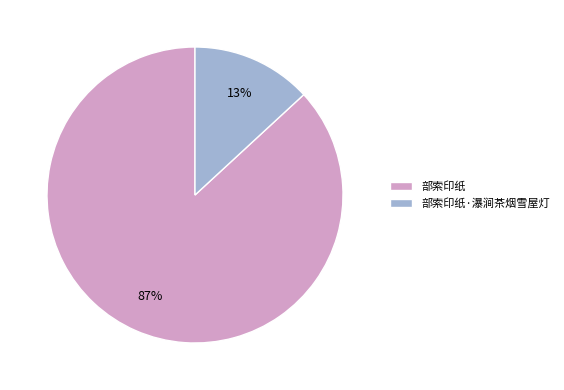

How many slices are in this pie chart?

2